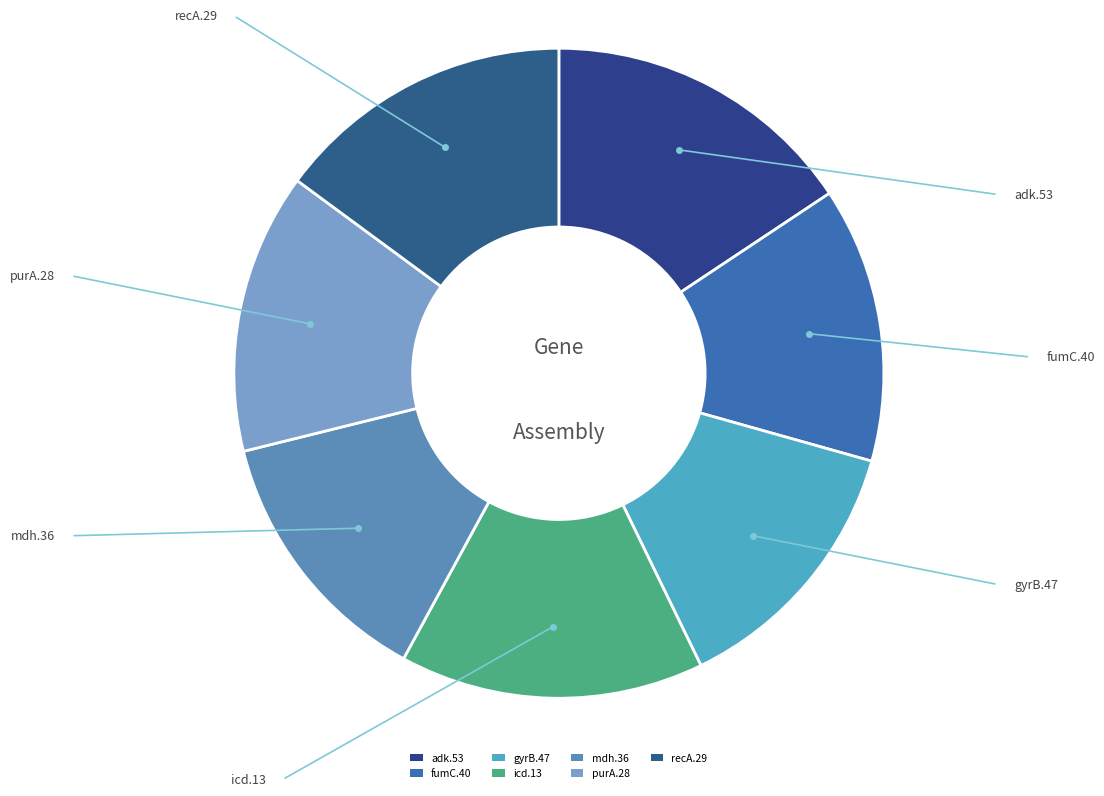

What percentage is NOT represented by mdh.36?

86.8%